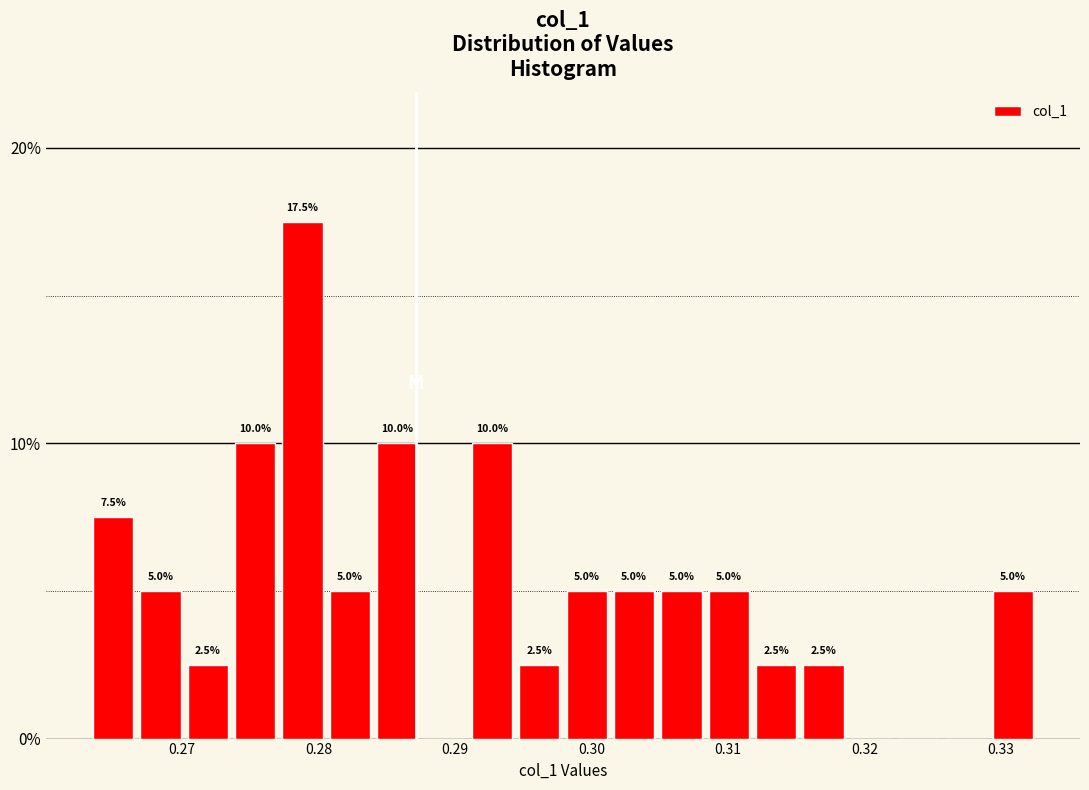

Around what value on the x-axis is the tallest bar? Give the approximate position of its centre, as read against the axis.

0.279